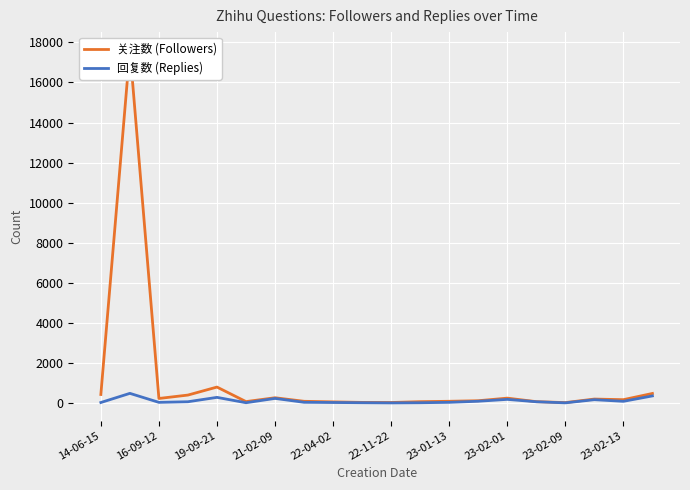

Which series has the largest total across all categories?

关注数 (Followers)